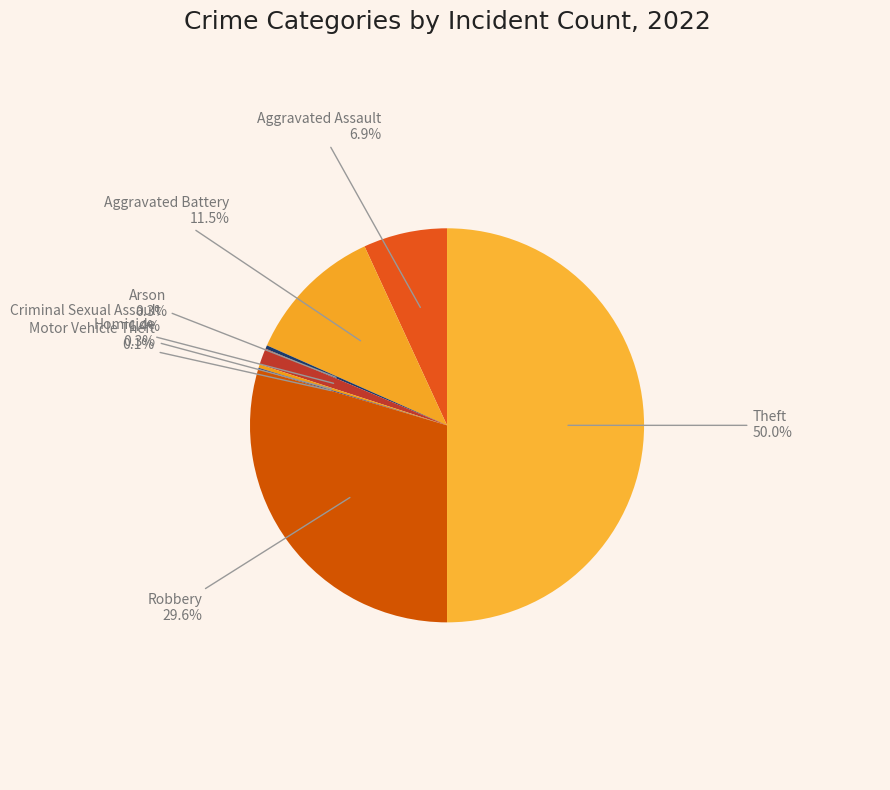

Is it true that Arson is 11% of the pie?

False